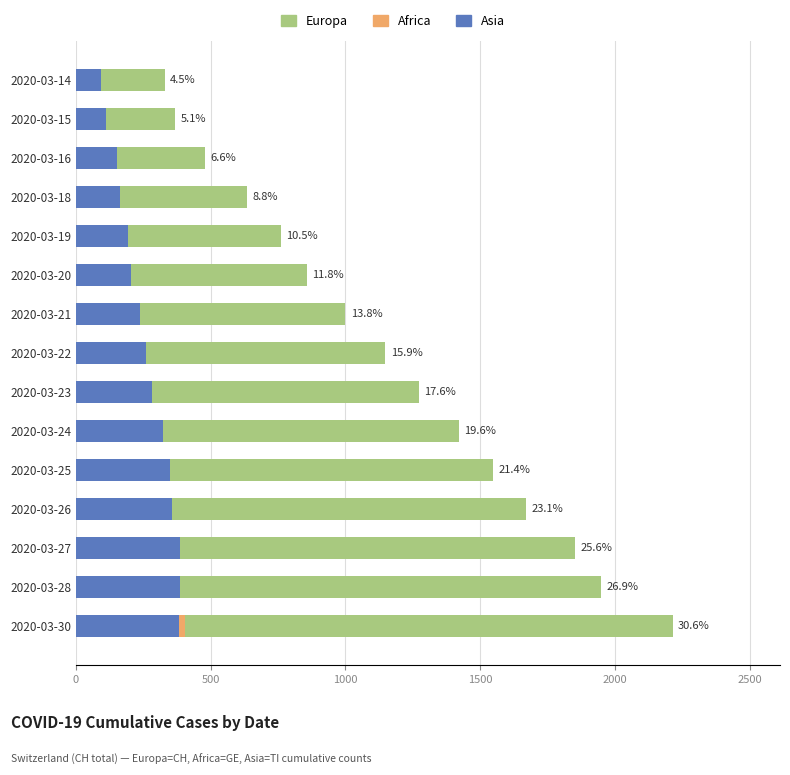

Reading right to left, list all the values displayed in this chart.

Europa: 329	368	477	636	759	856	999	1148	1273	1421	1548	1669	1851	1949	2214
Africa: 36	46	66	78	92	109	145	179	214	238	258	272	313	339	405
Asia: 92	113	151	163	194	204	236	259	281	322	350	358	386	385	382